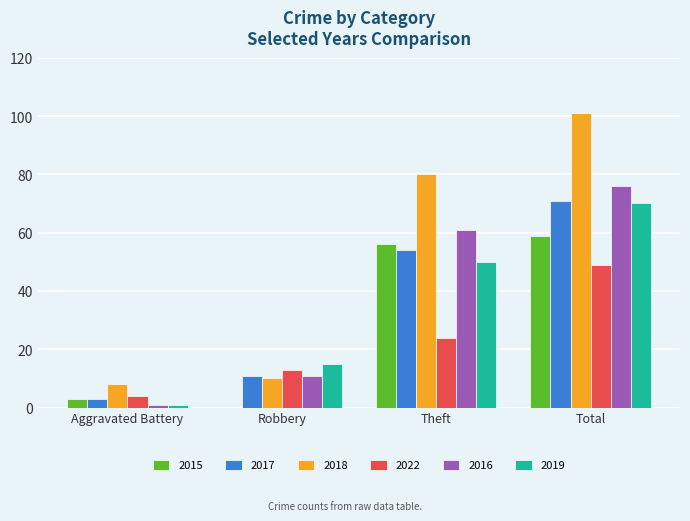

Between Theft and Total, which series saw the biggest shift?

2022